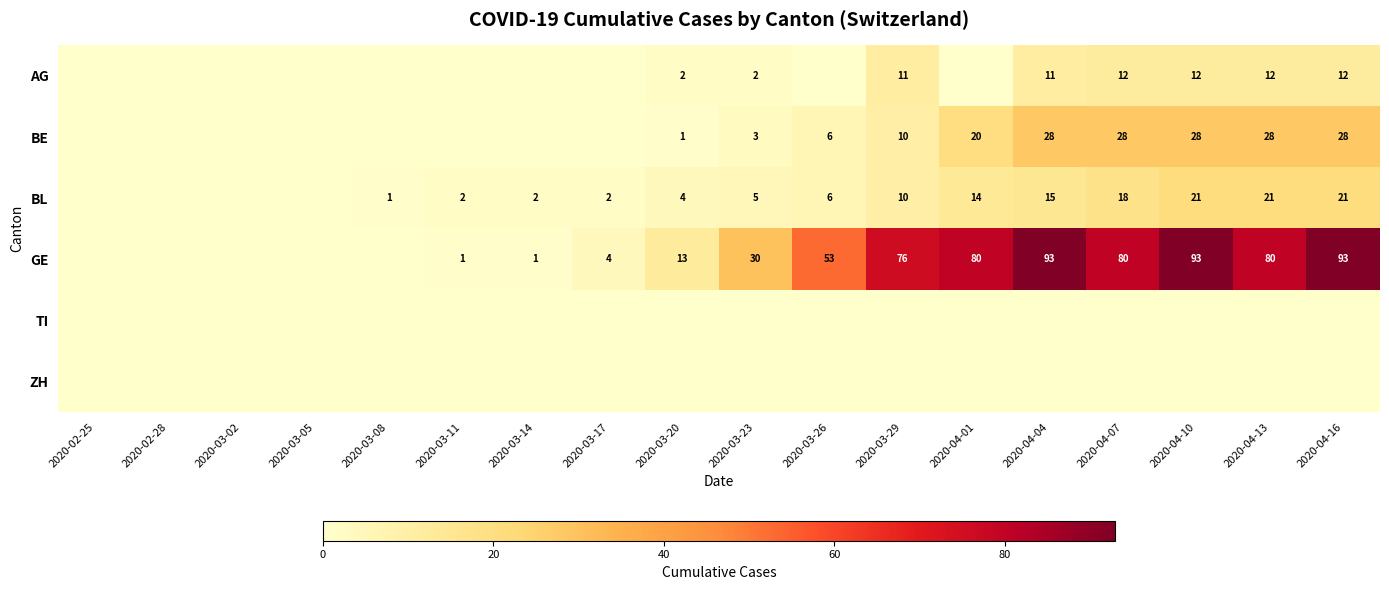

Where does the BE series first go above 3?

2020-03-26